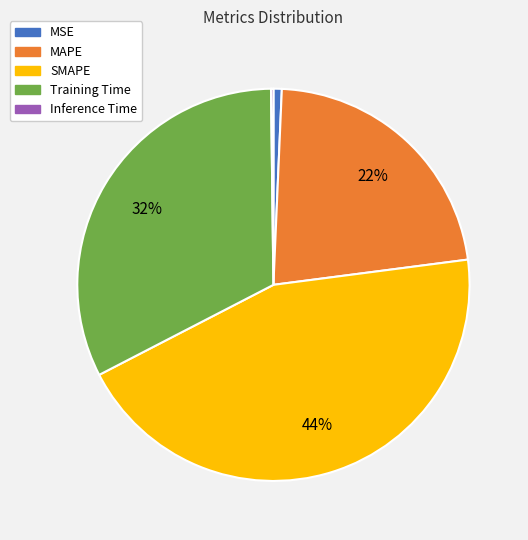

The MSE slice represents 11% of the pie. True or false?

False